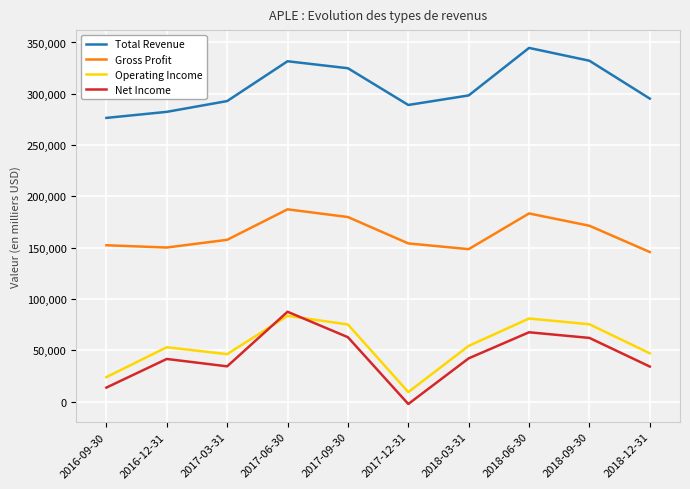

What is the difference between the highest and lowest values at 2017-12-31?

291400